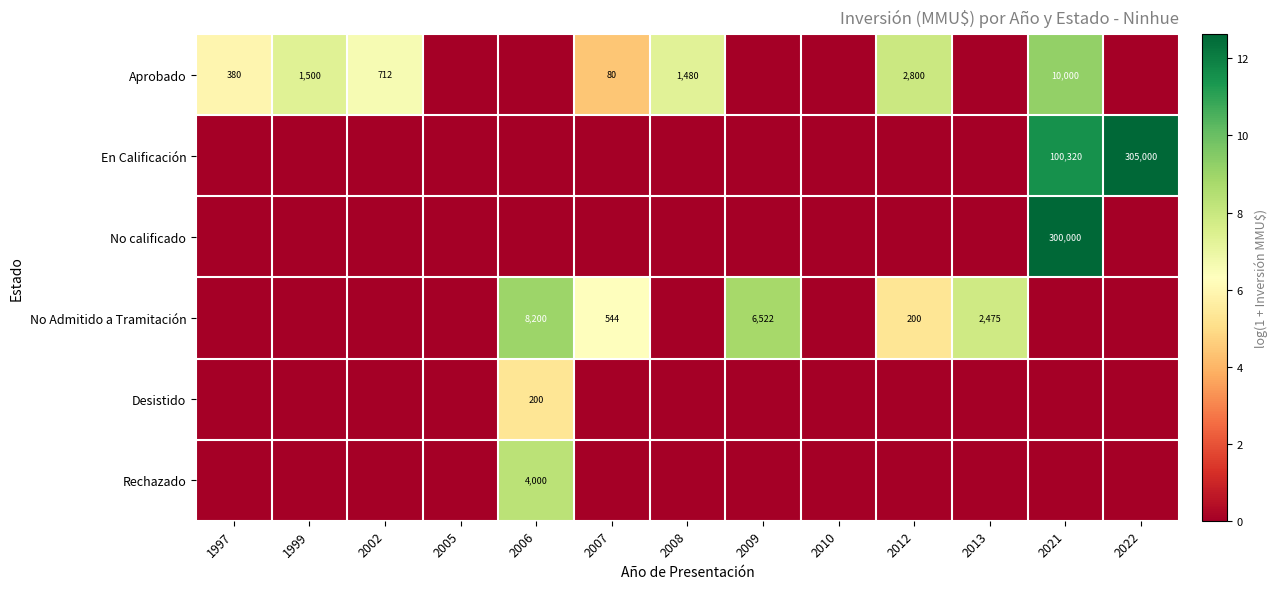

True or false: Aprobado has a value of 380 at 1997.

True